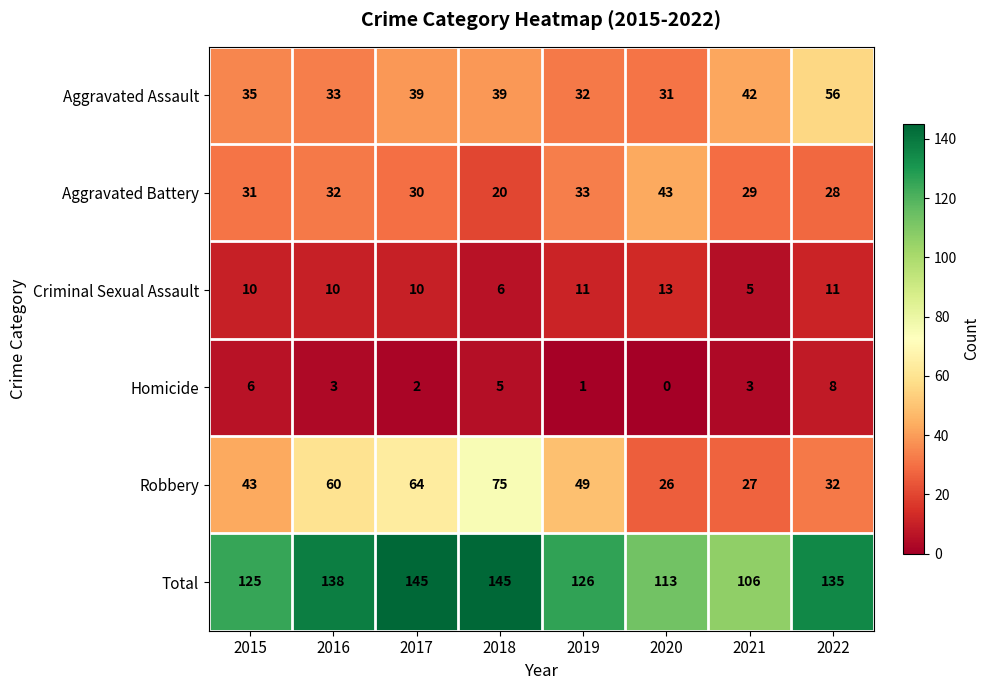

Where is Robbery nearest to the value 50?

2019